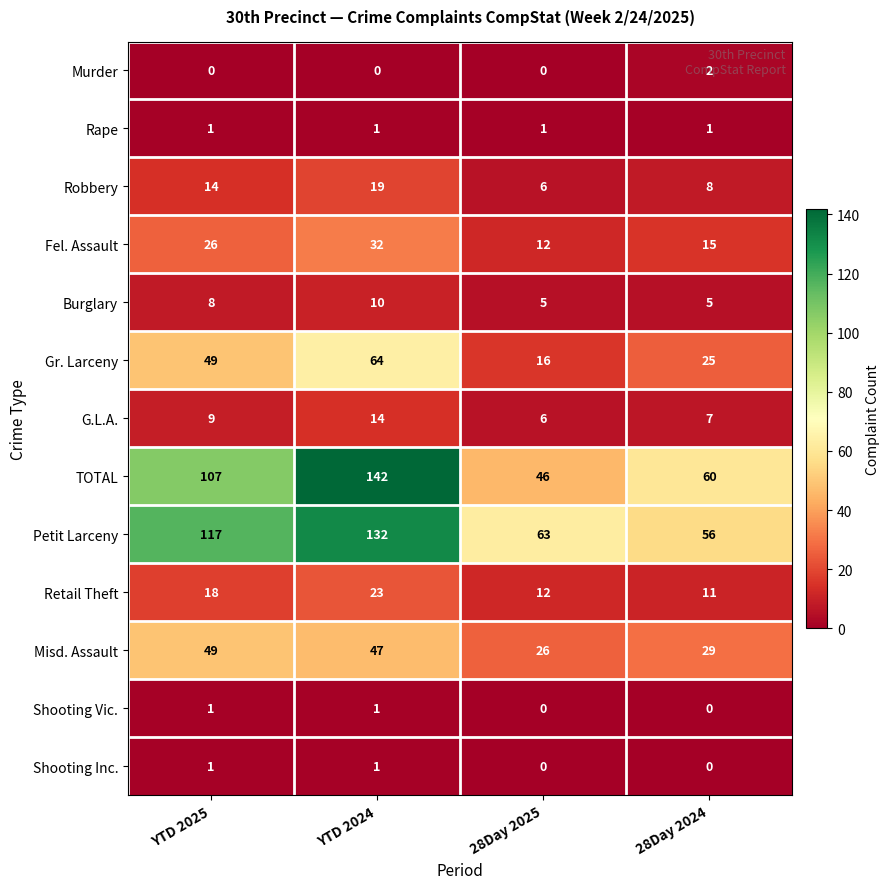

Rank the categories by Petit Larceny value from highest to lowest.

YTD 2024, YTD 2025, 28Day 2025, 28Day 2024